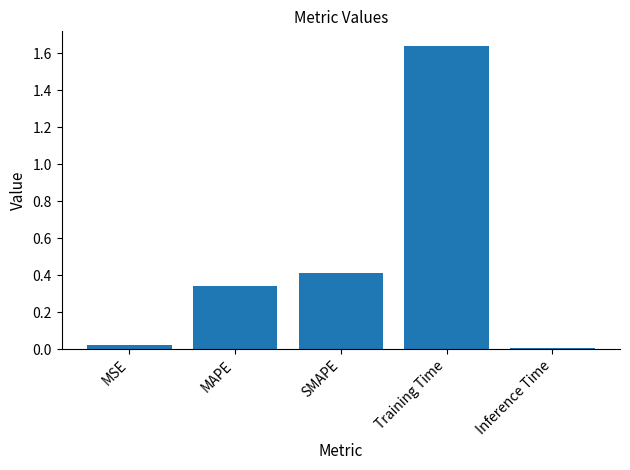

Which category has the highest value across all series?

Training Time